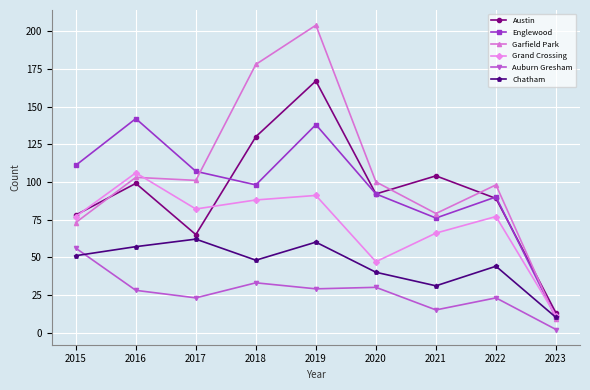

Rank the series by their maximum value, from lowest to highest.

Auburn Gresham, Chatham, Grand Crossing, Englewood, Austin, Garfield Park